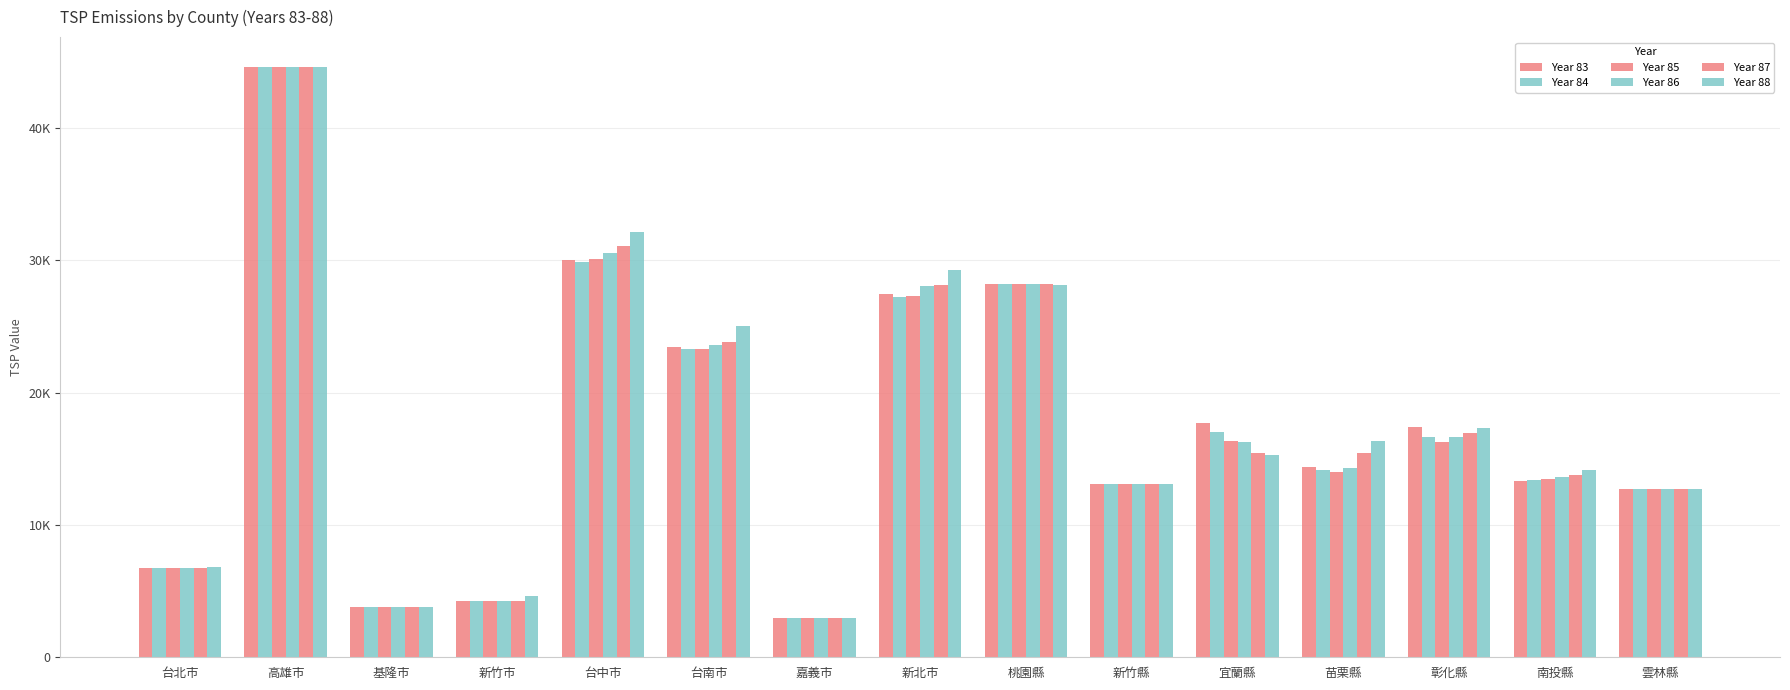

The Year 83 series shows 23229.5 at 苗栗縣. True or false?

False